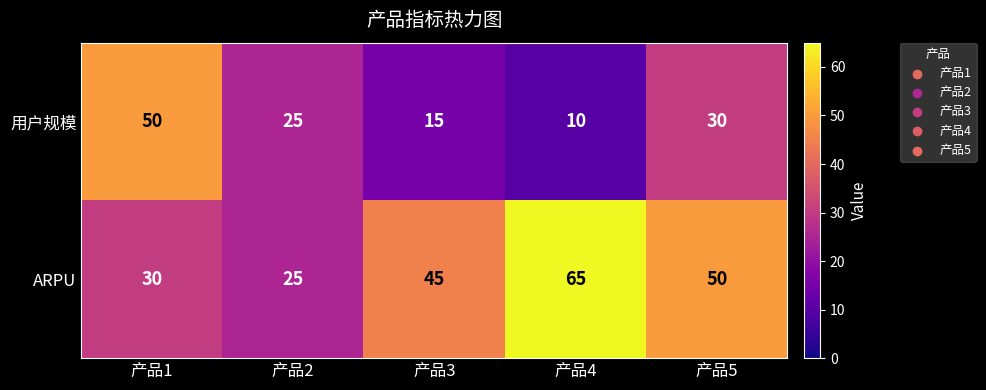

What is the sum of all 用户规模 values?

130